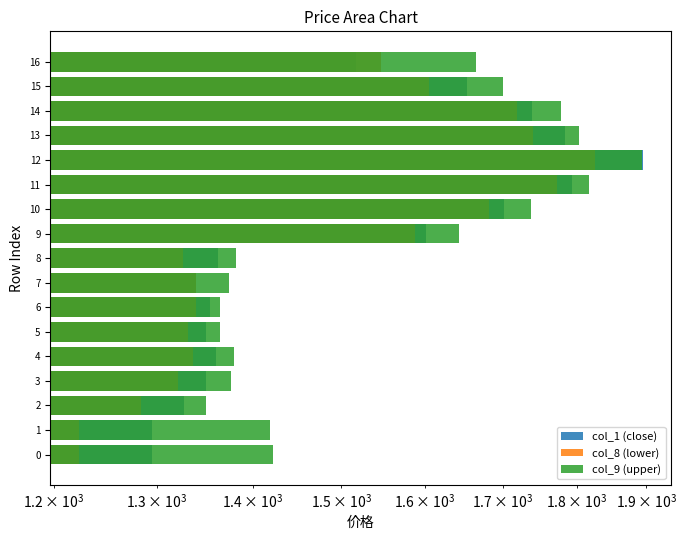

The col_8 (lower) series shows 1942.6 at 7. True or false?

False